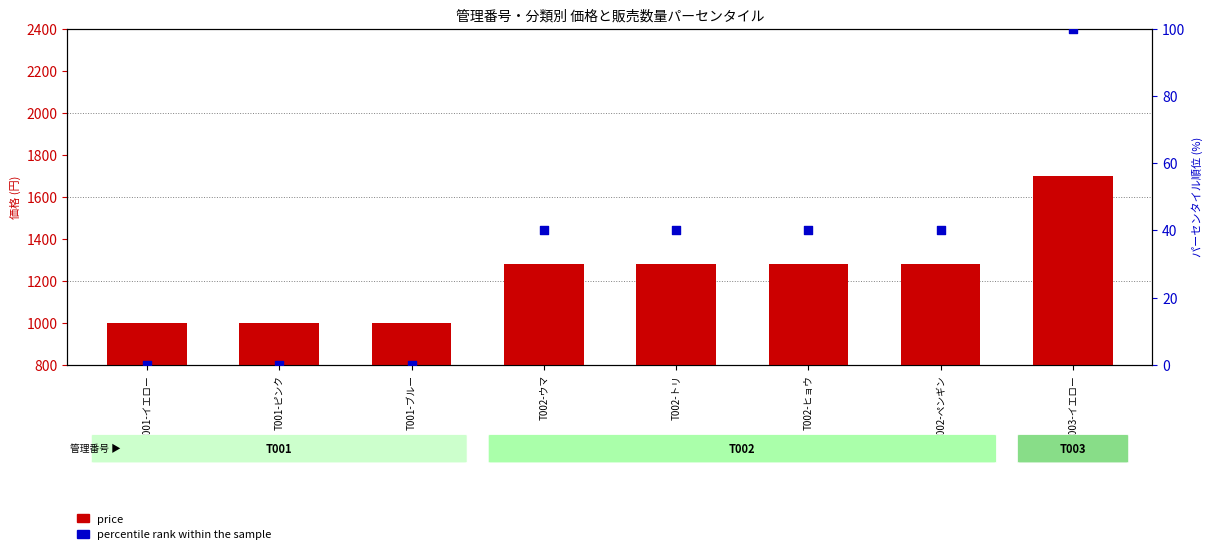

What is the total value across all series at T001-イエロー?

999.0